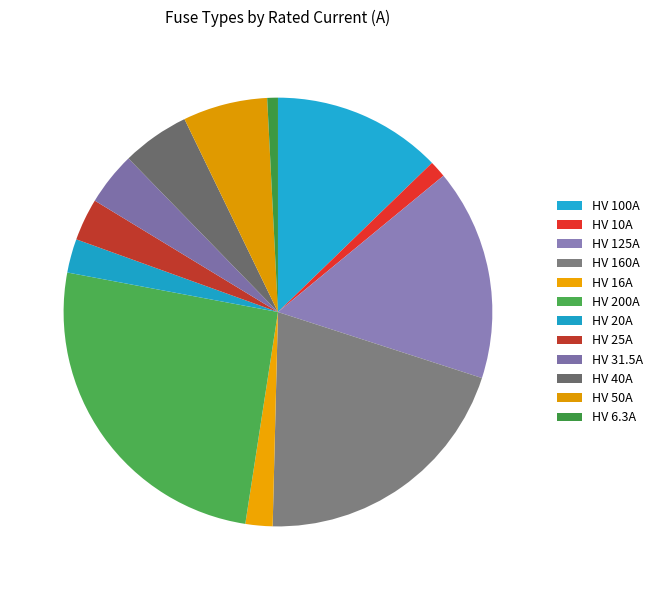

Rank the categories by value from lowest to highest.

HV 6.3A, HV 10A, HV 16A, HV 20A, HV 25A, HV 31.5A, HV 40A, HV 50A, HV 100A, HV 125A, HV 160A, HV 200A